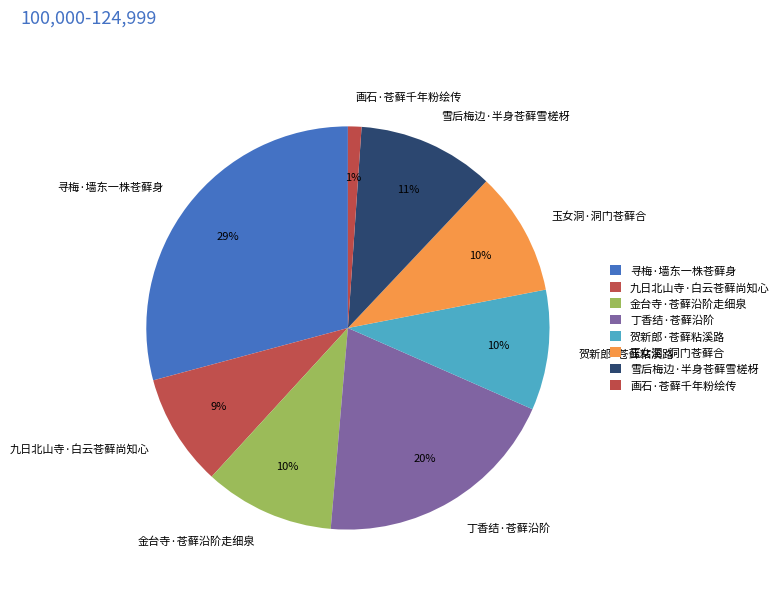

To the nearest percent, what portion does 九日北山寺·白云苍藓尚知心 represent?

9%